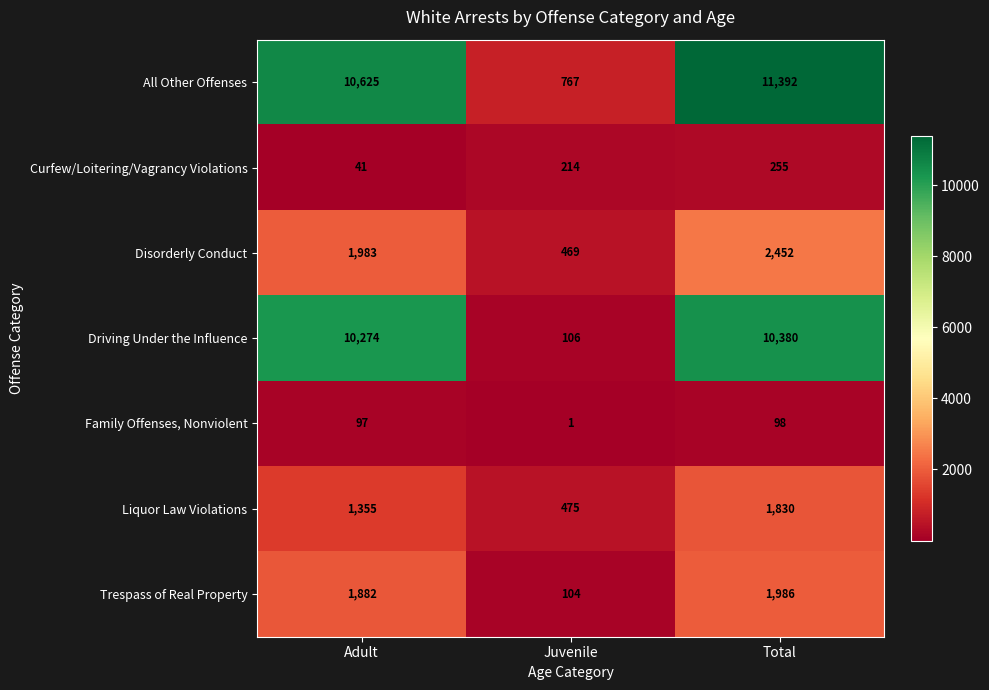

Which series changed the most between Juvenile and Total?

All Other Offenses